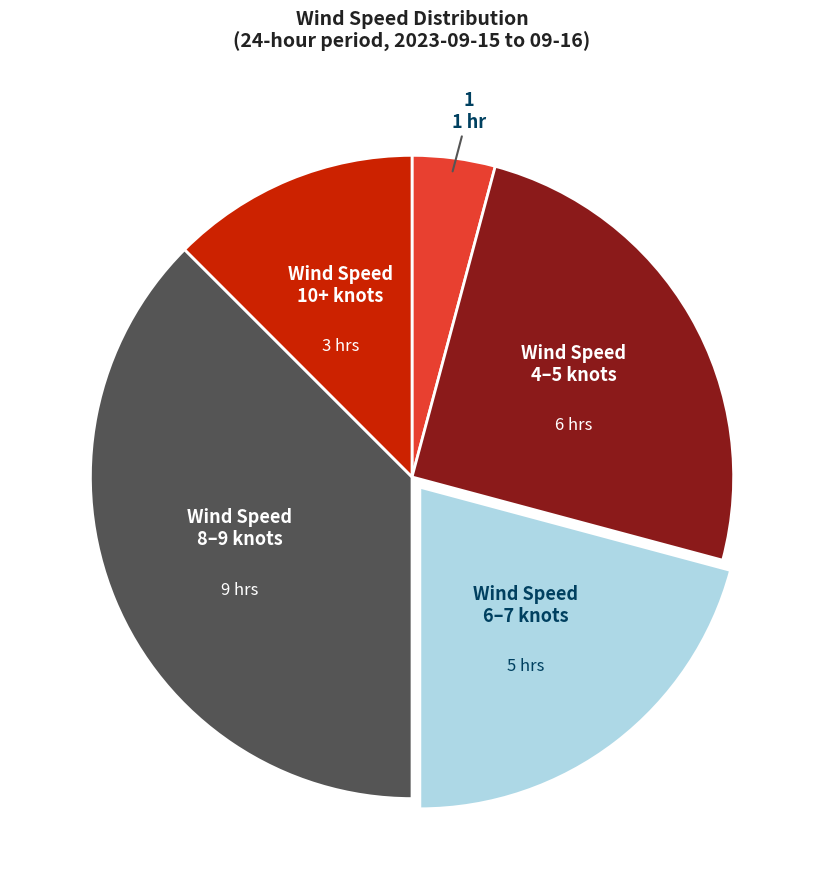

How many slices are in this pie chart?

5